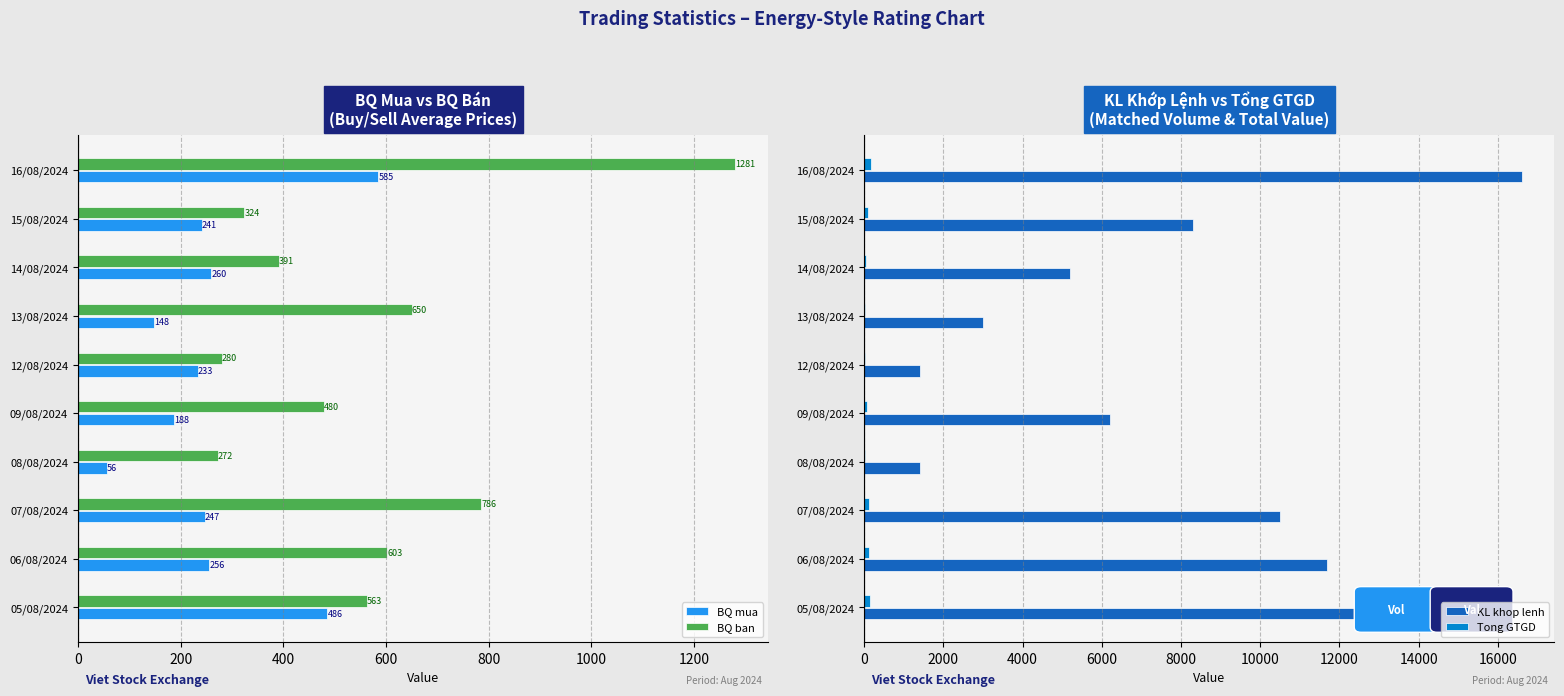

At which label does BQ ban reach its peak?

16/08/2024